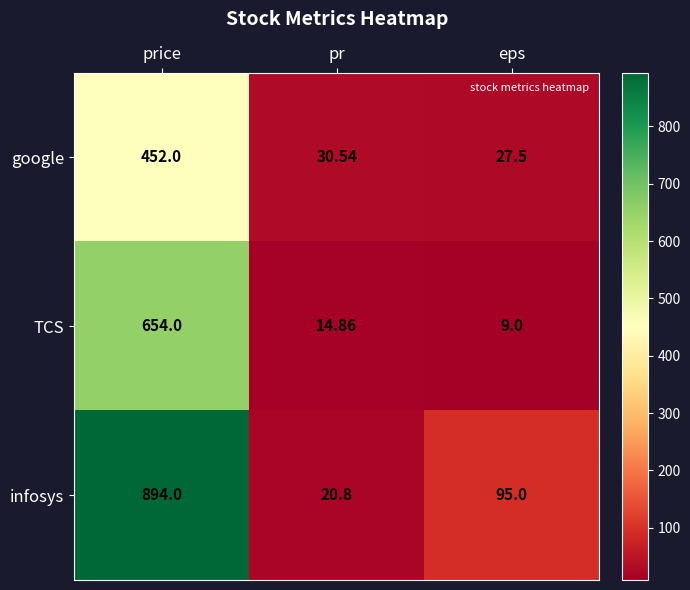

Rank the series by their maximum value, from lowest to highest.

google, TCS, infosys